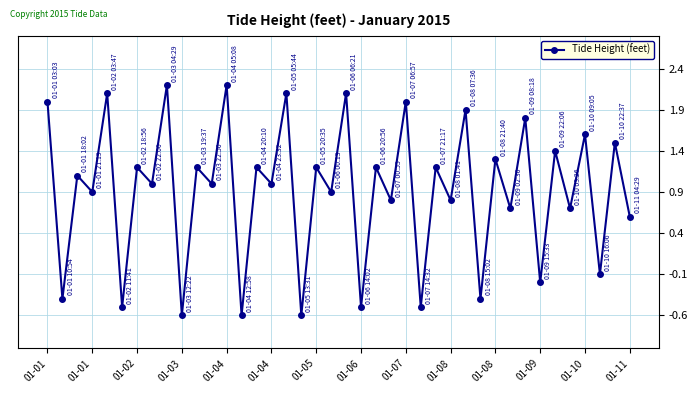

What is the sum of all values?

36.5